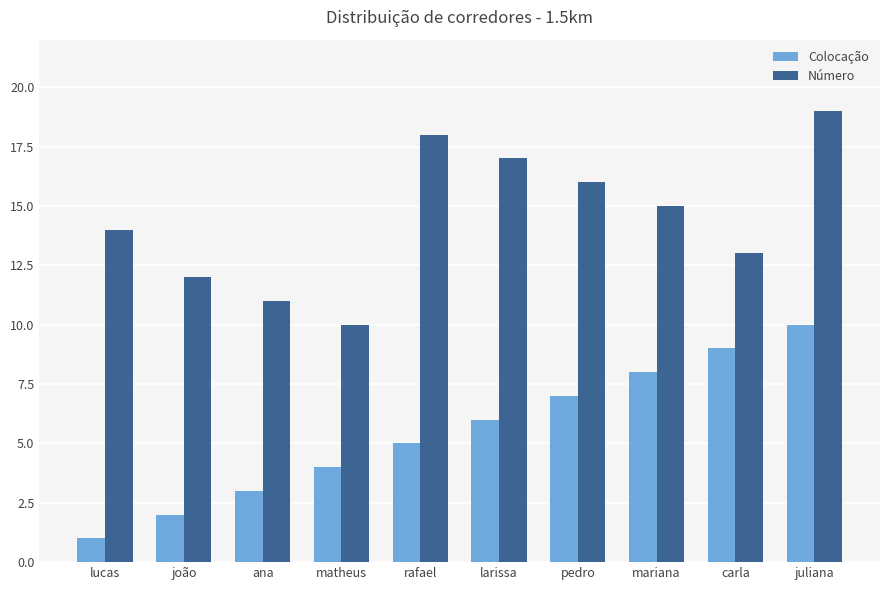

What are all the series names shown in the legend?

Colocação, Número